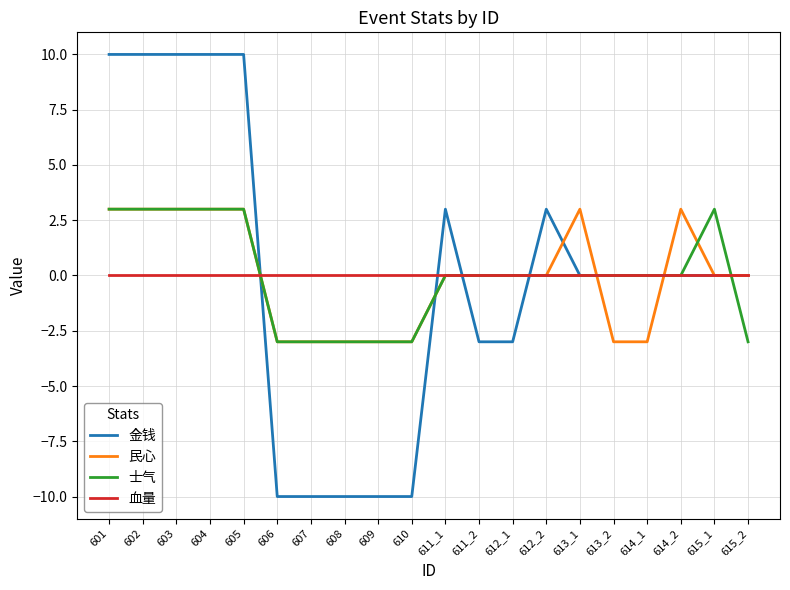

What is the total value across all series at 613_2?

-3